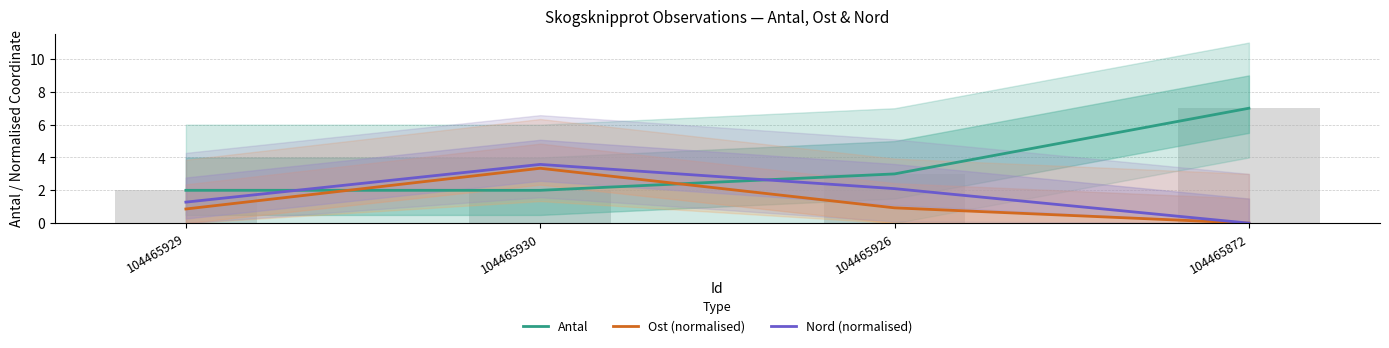

Reading left to right, extract all data points from this chart.

Antal: 104465929=2.0	104465930=2.0	104465926=3.0	104465872=7.0
Ost (normalised): 104465929=0.9	104465930=3.3	104465926=0.9	104465872=0.0
Nord (normalised): 104465929=1.3	104465930=3.6	104465926=2.1	104465872=0.0